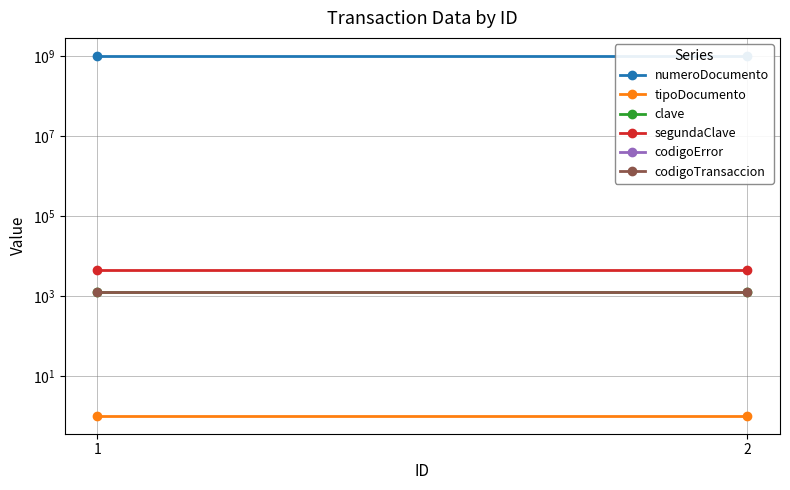

At 2, list the series in order from smallest to largest.

codigoError, tipoDocumento, codigoTransaccion, clave, segundaClave, numeroDocumento